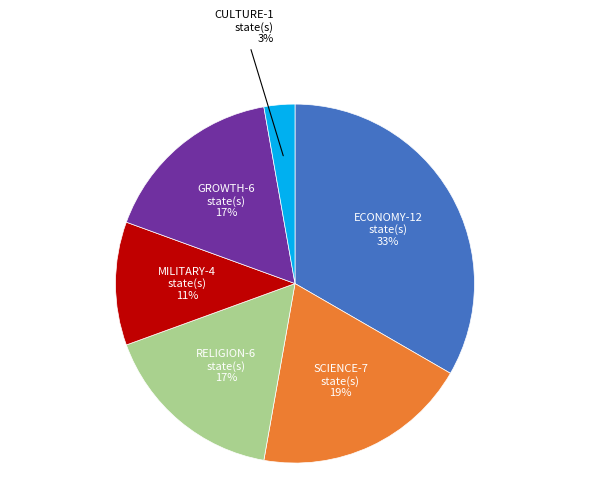

Is there any slice that represents more than half of the pie?

No